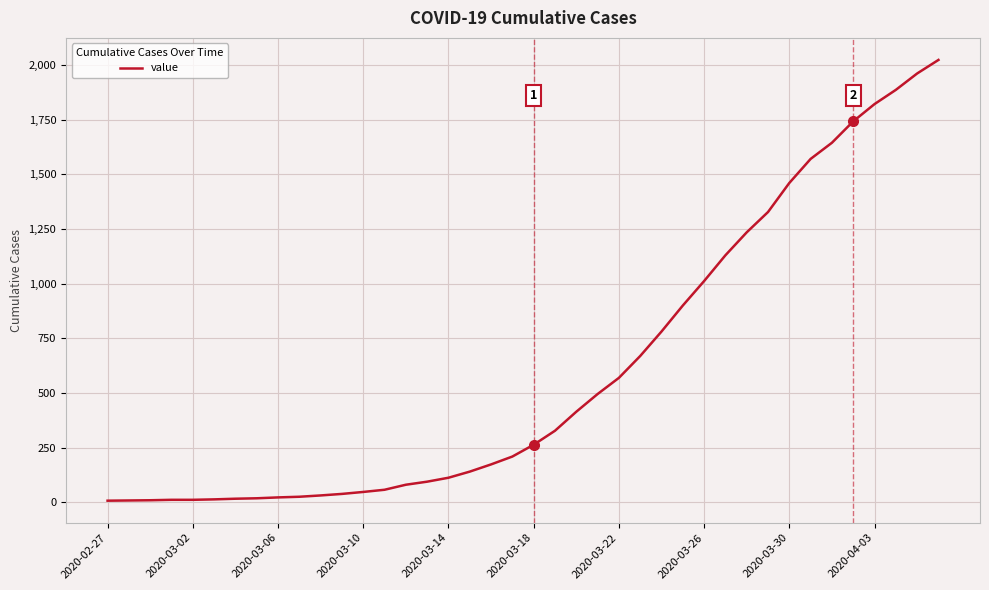

What is the difference between the maximum and minimum values?

2017